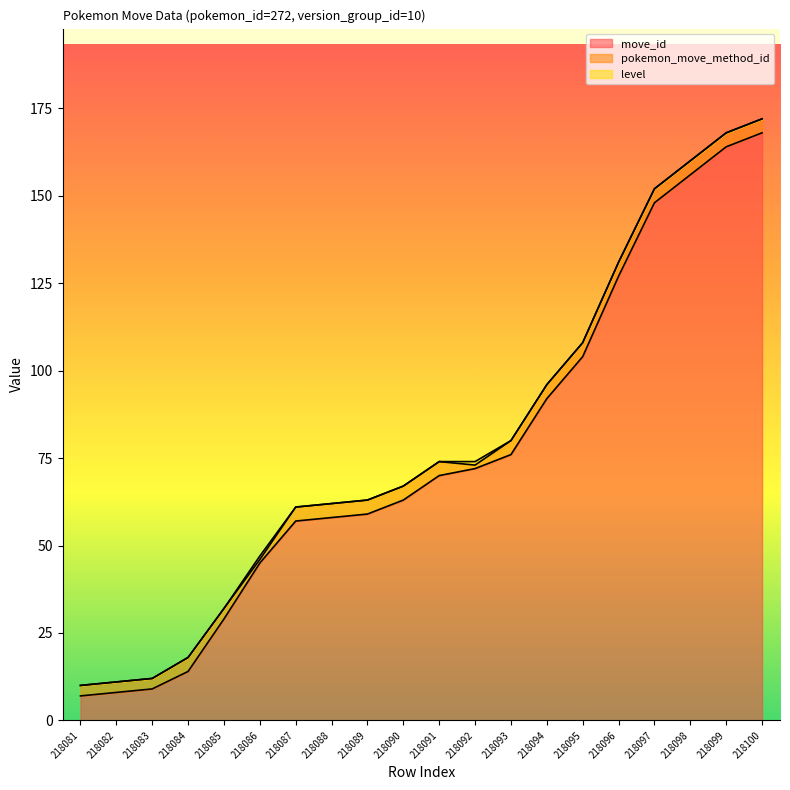

True or false: move_id has more than 1 interior local peaks.

False